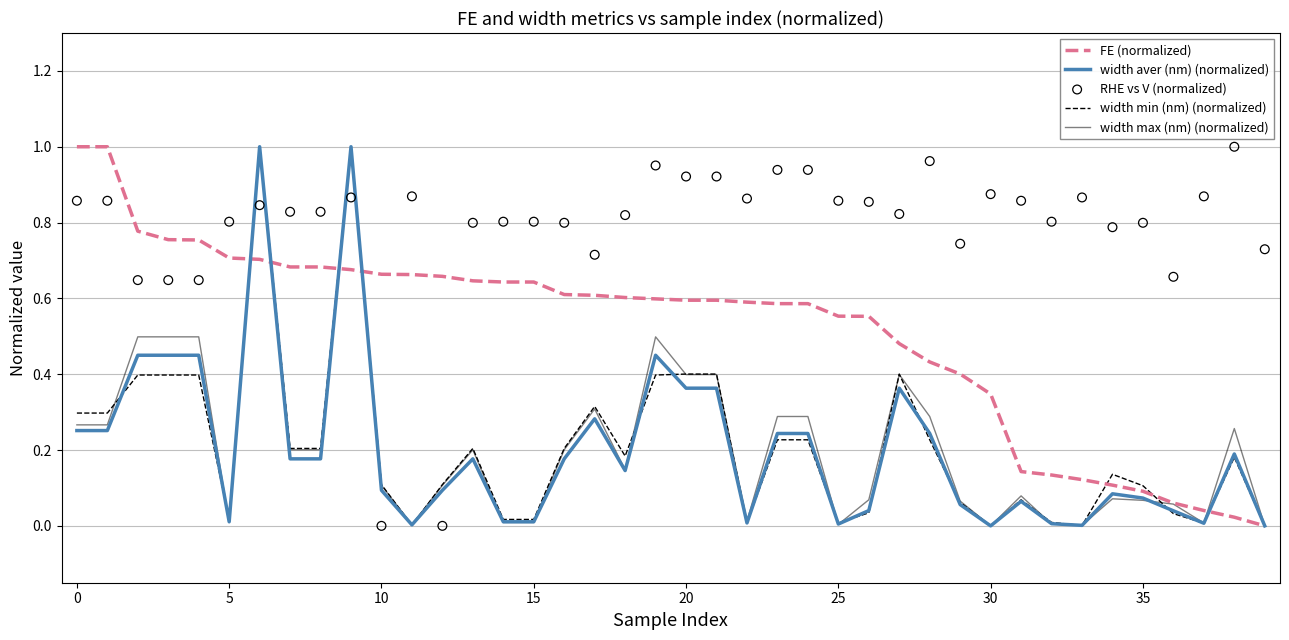

Which series contains the highest Y value?

FE (normalized)